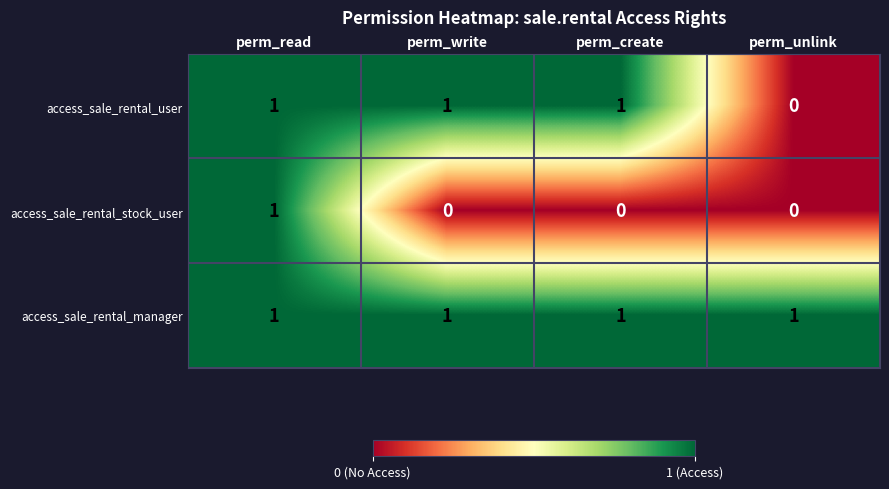

Reading left to right, what are all the values shown in this chart?

access_sale_rental_user: 1	1	1	0
access_sale_rental_stock_user: 1	0	0	0
access_sale_rental_manager: 1	1	1	1